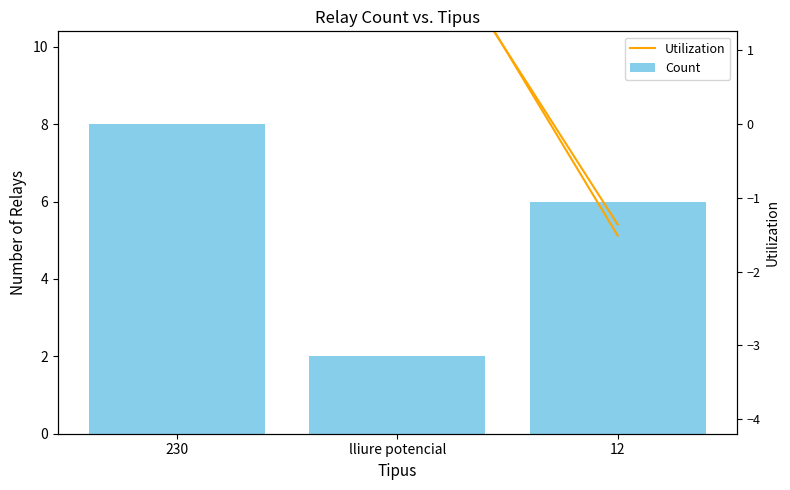

What is the ratio of the value at 12 to the value at 230?

0.8